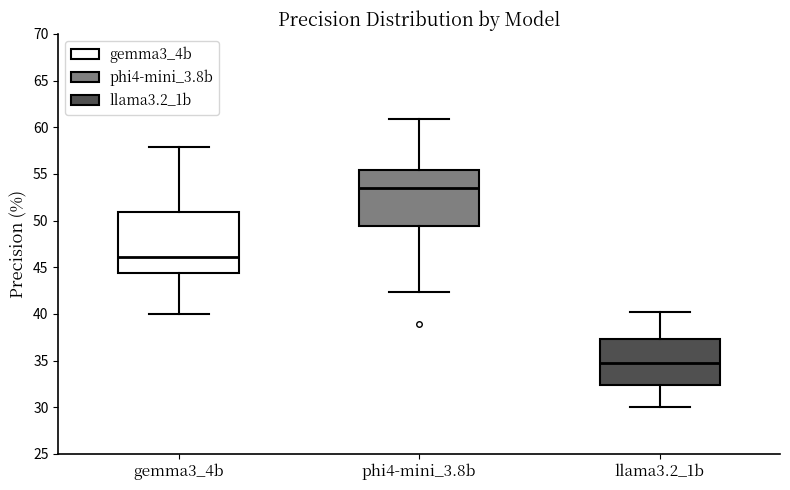

Which box has the highest median line?

phi4-mini_3.8b